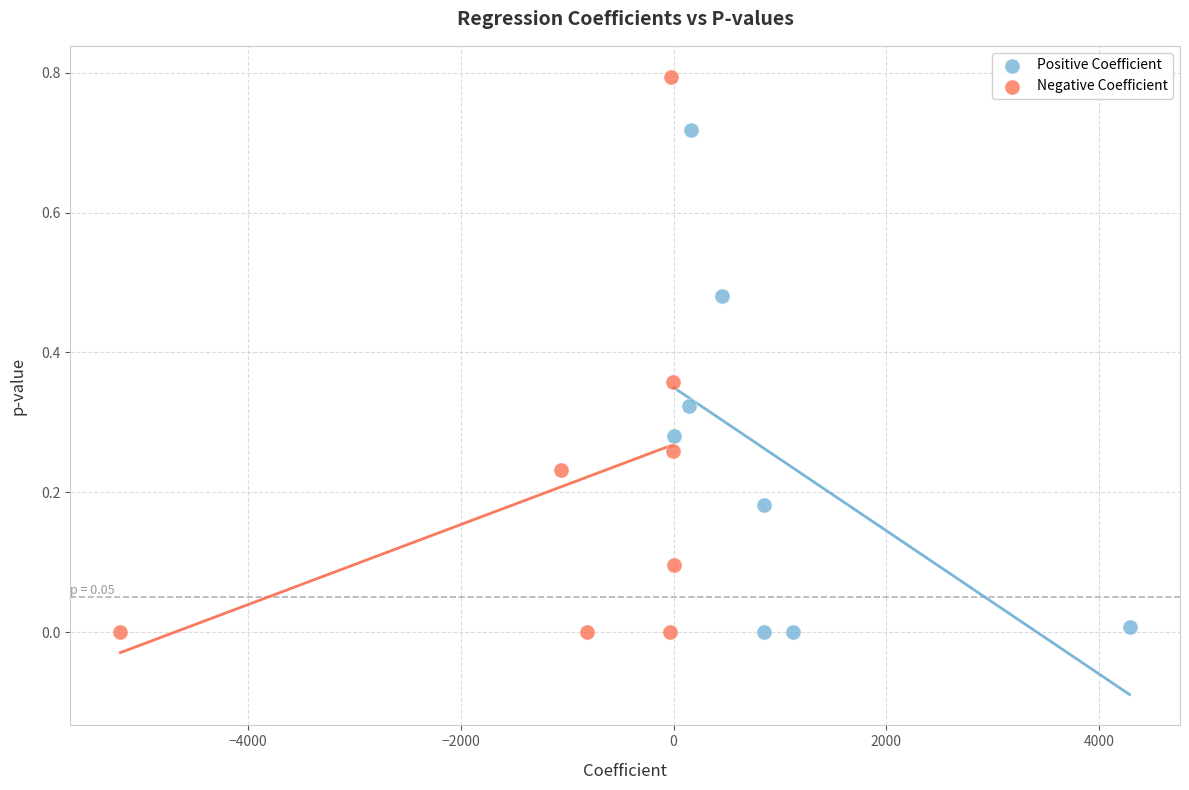

Which series has the largest Y range (max minus min)?

Negative Coefficient